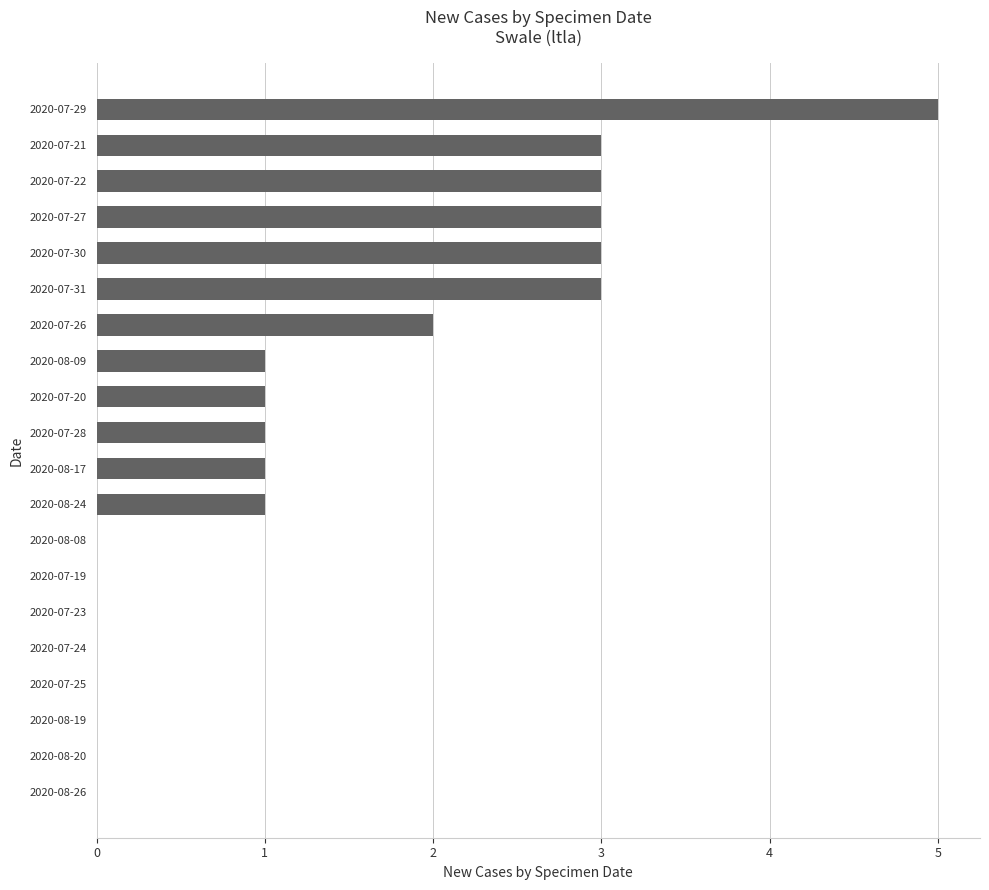

Between 2020-08-24 and 2020-08-20, which is larger?

2020-08-24